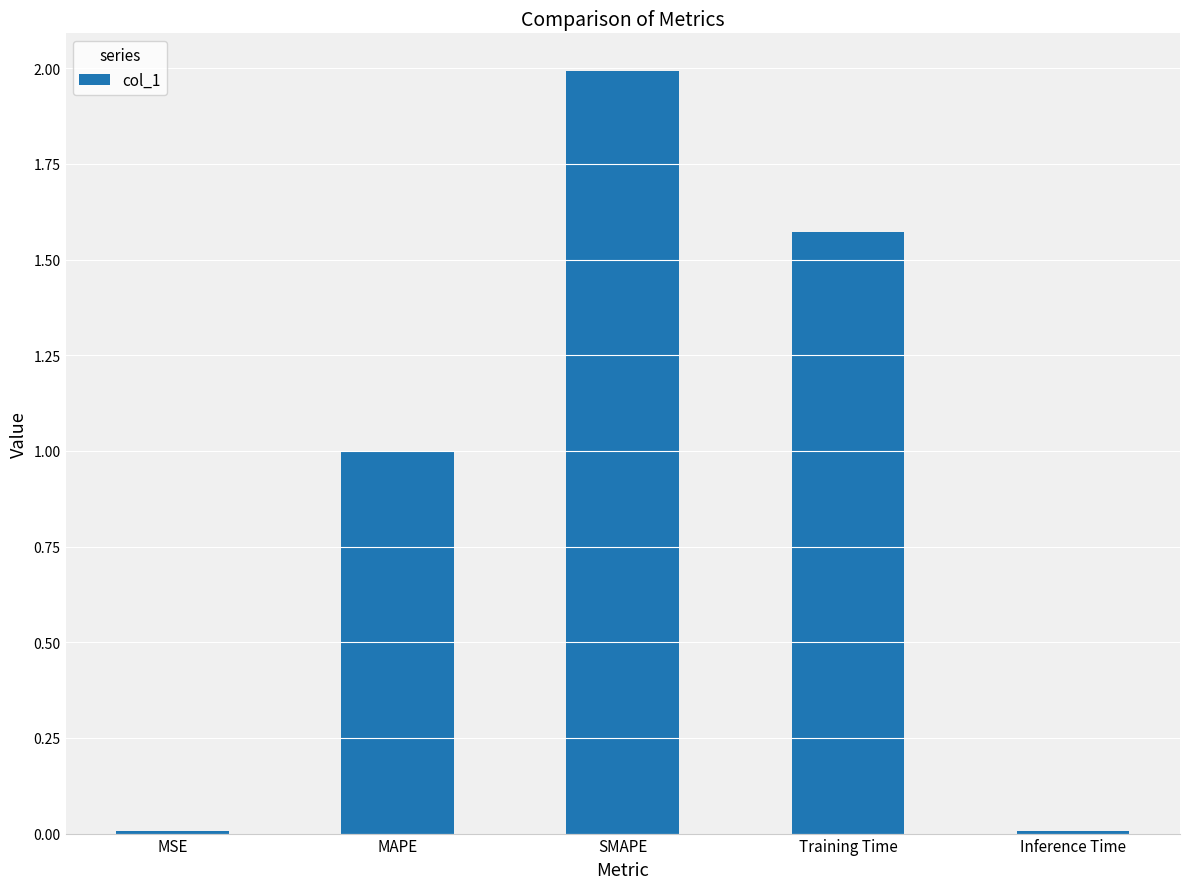

The chart shows a value of 1.4 at MAPE. True or false?

False